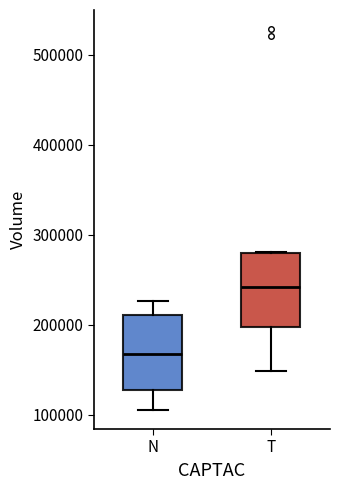

Reading left to right, read every box against the y-axis: the position of its median line, the range the box covers, and the ends of its whiskers. The values are not printed on the chart, so give them approximately, as read against the axis.

N: median 170000, box 130000 to 210000, whiskers 110000 to 230000
T: median 240000, box 200000 to 280000, whiskers 150000 to 280000